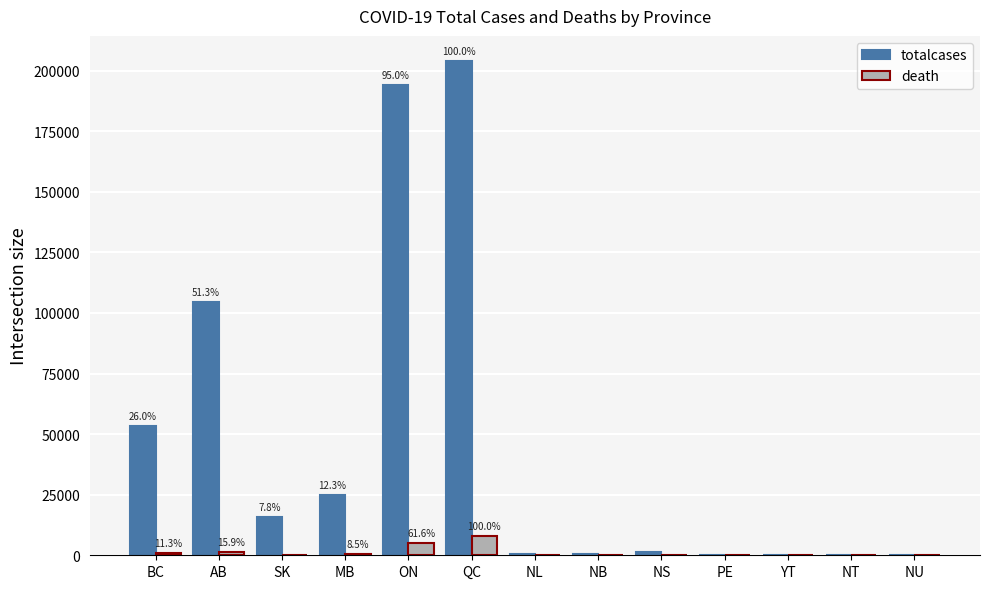

Where is totalcases nearest to the value 102062?

AB